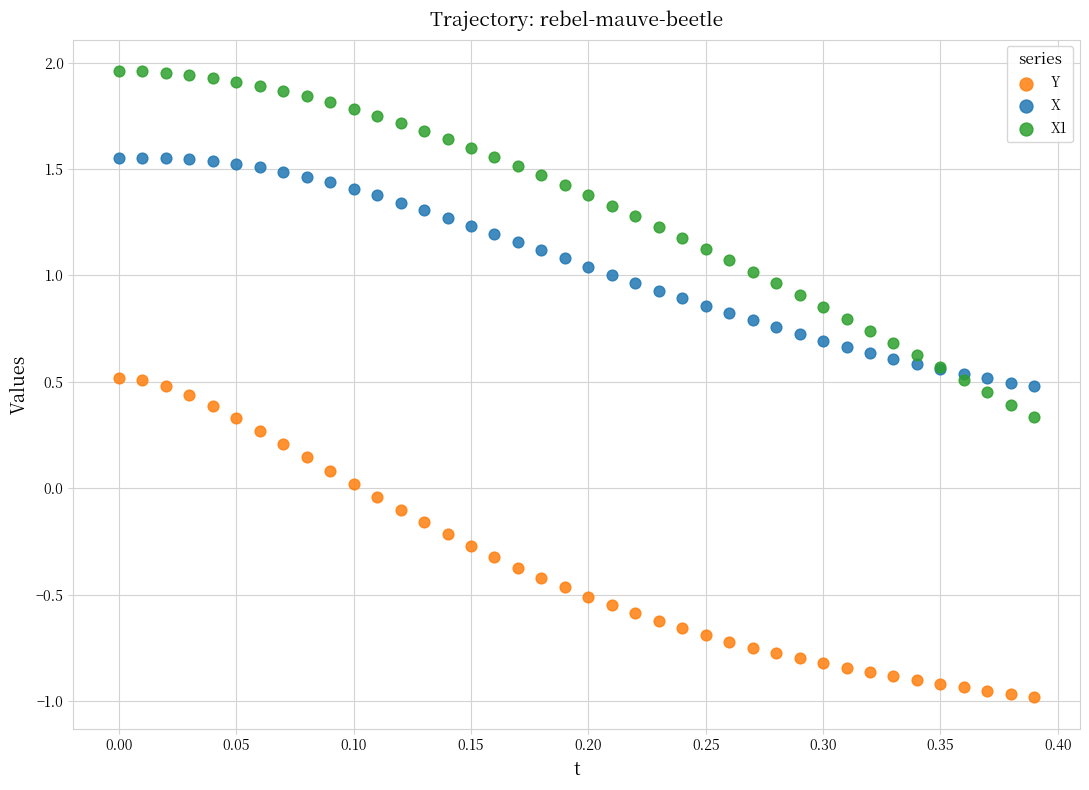

Which series has the widest spread of Y values?

X1